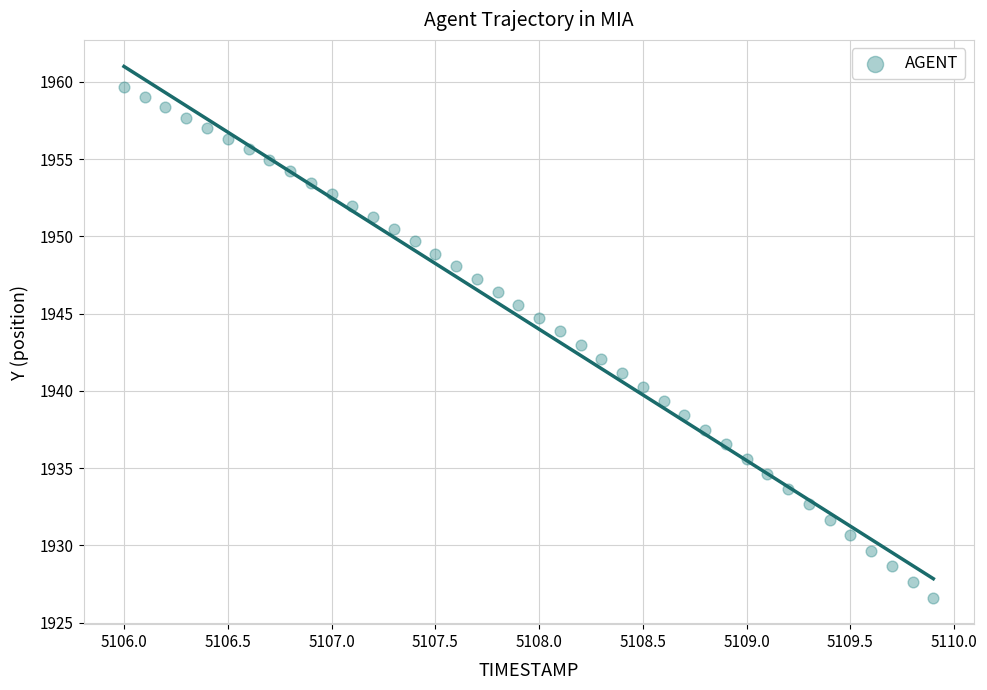

What is the range of Y values (max minus min)?

33.0